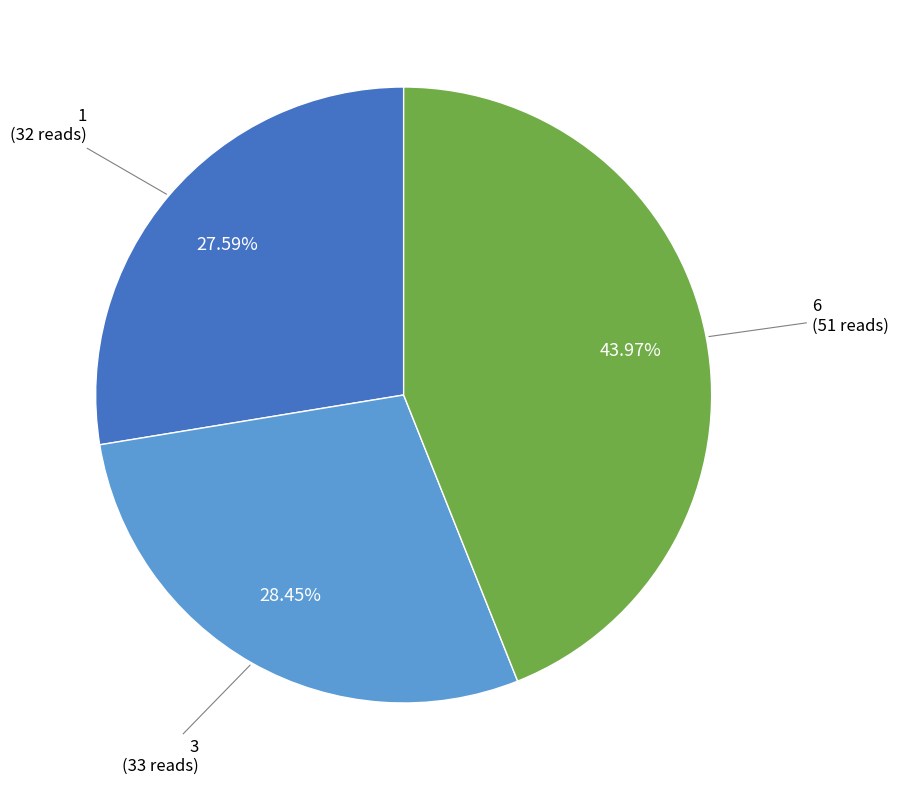

Is there a majority slice in this chart?

No